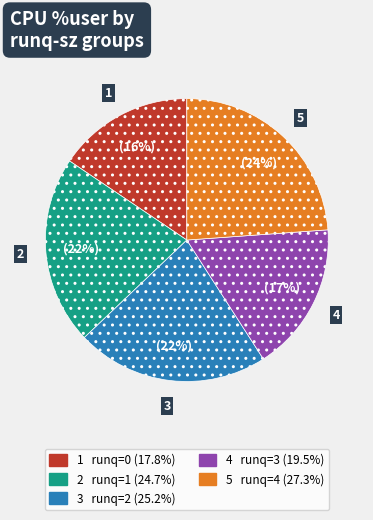

To the nearest percent, what is the difference between the largest and smallest slice percentages?

8%